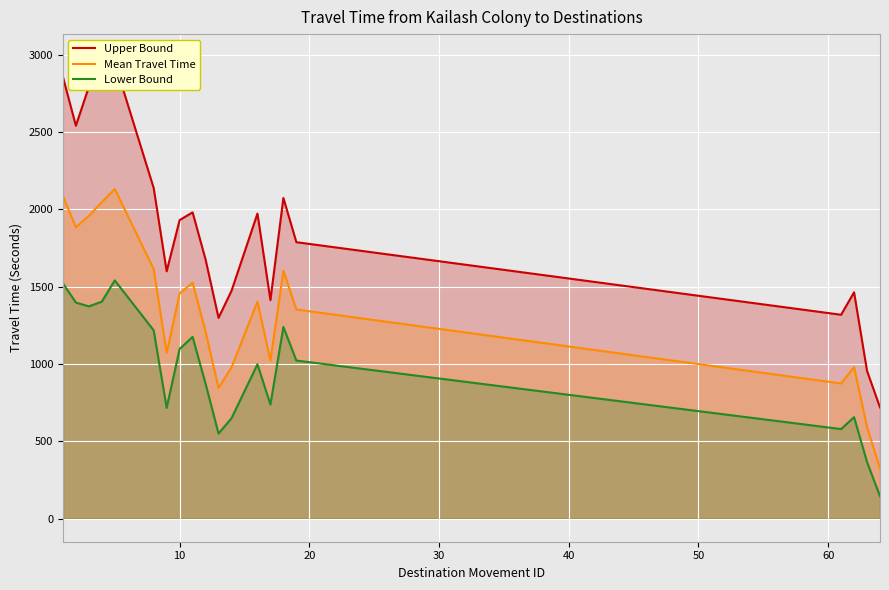

True or false: Lower Bound and Mean Travel Time cross at least once.

False